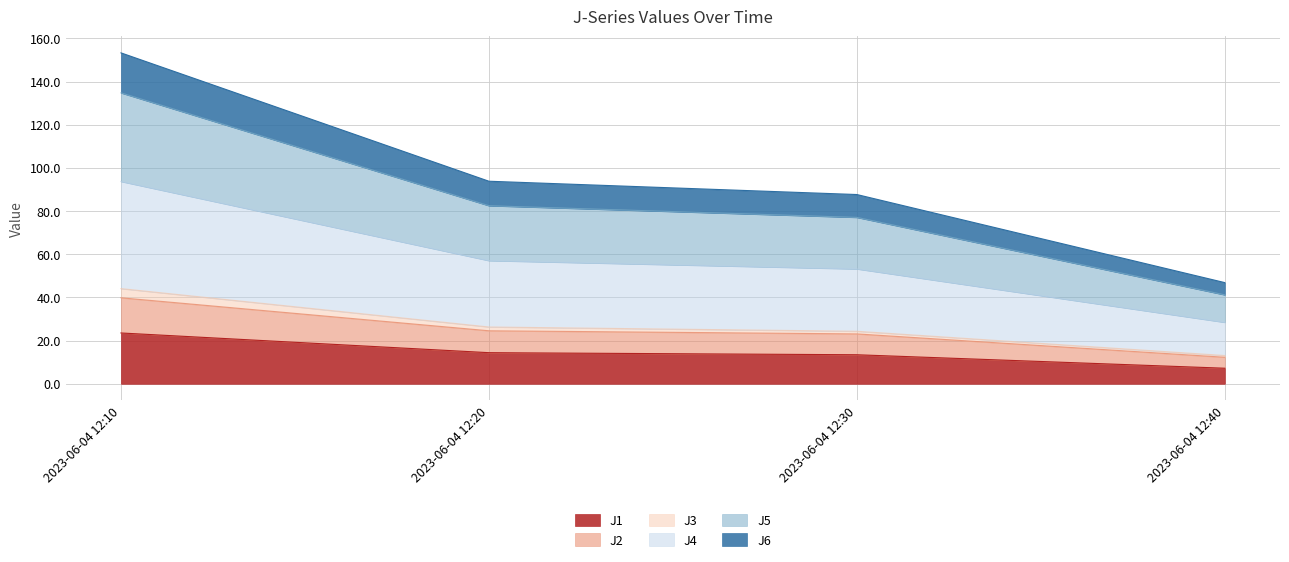

What are all the series names shown in the legend?

J1, J2, J3, J4, J5, J6